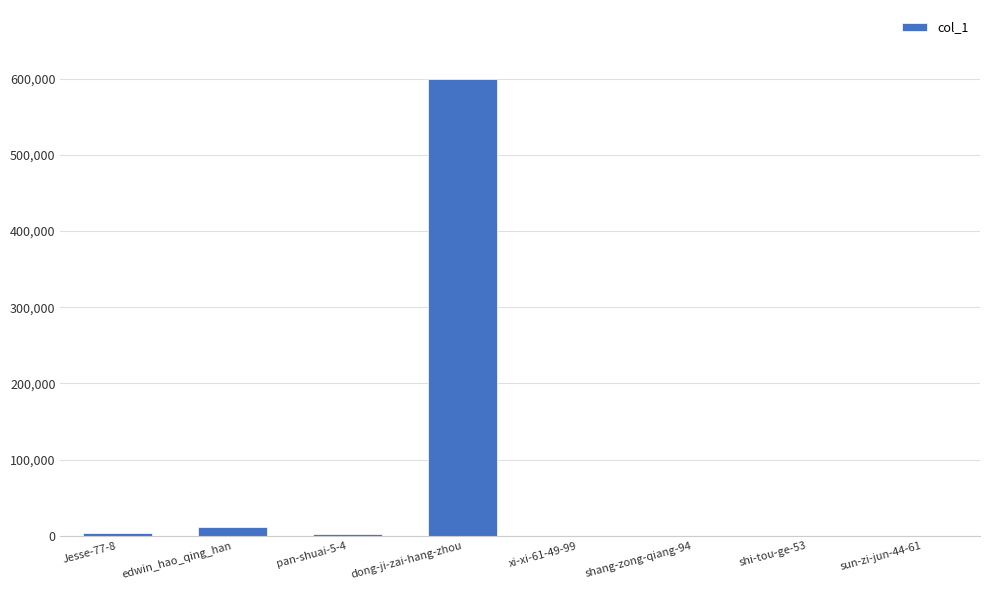

At which category does the chart reach its peak across all series?

dong-ji-zai-hang-zhou